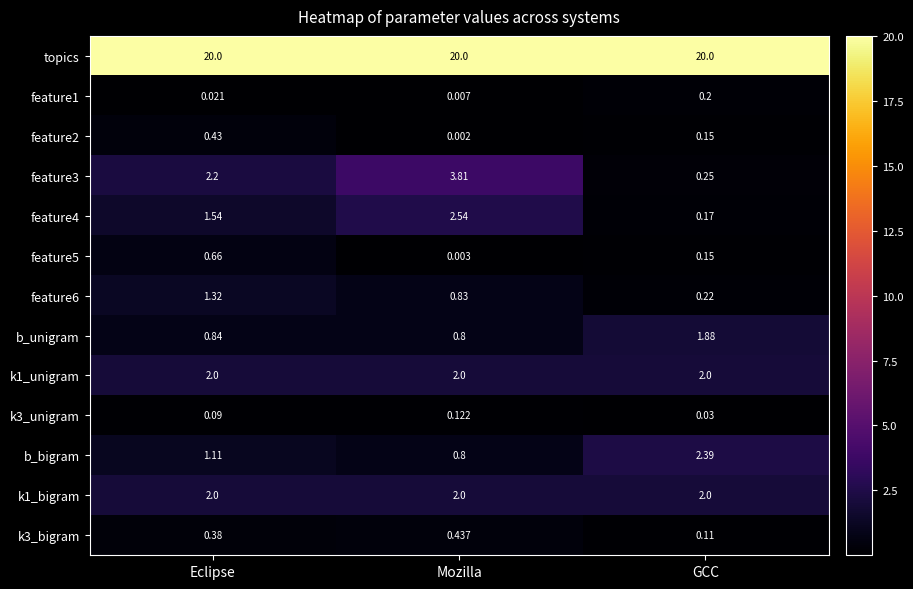

At which label is feature3 closest to 2?

Eclipse